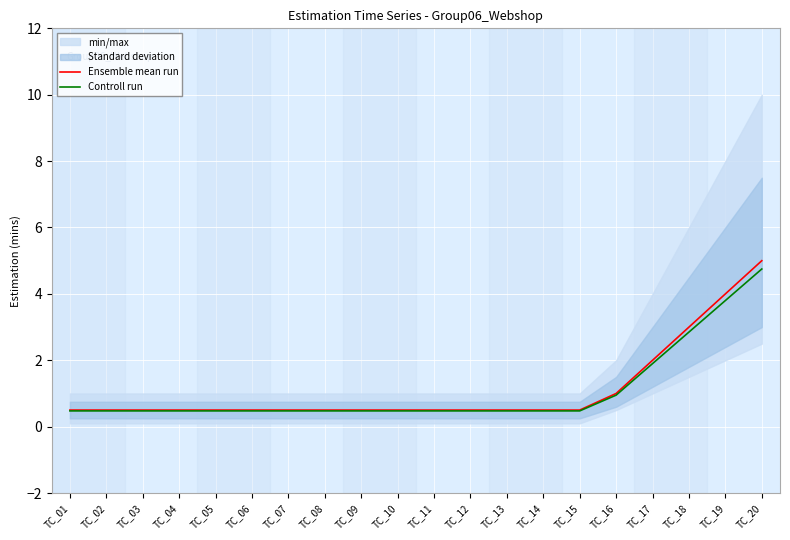

Is it true that Controll run equals 1.4 at TC_16?

False